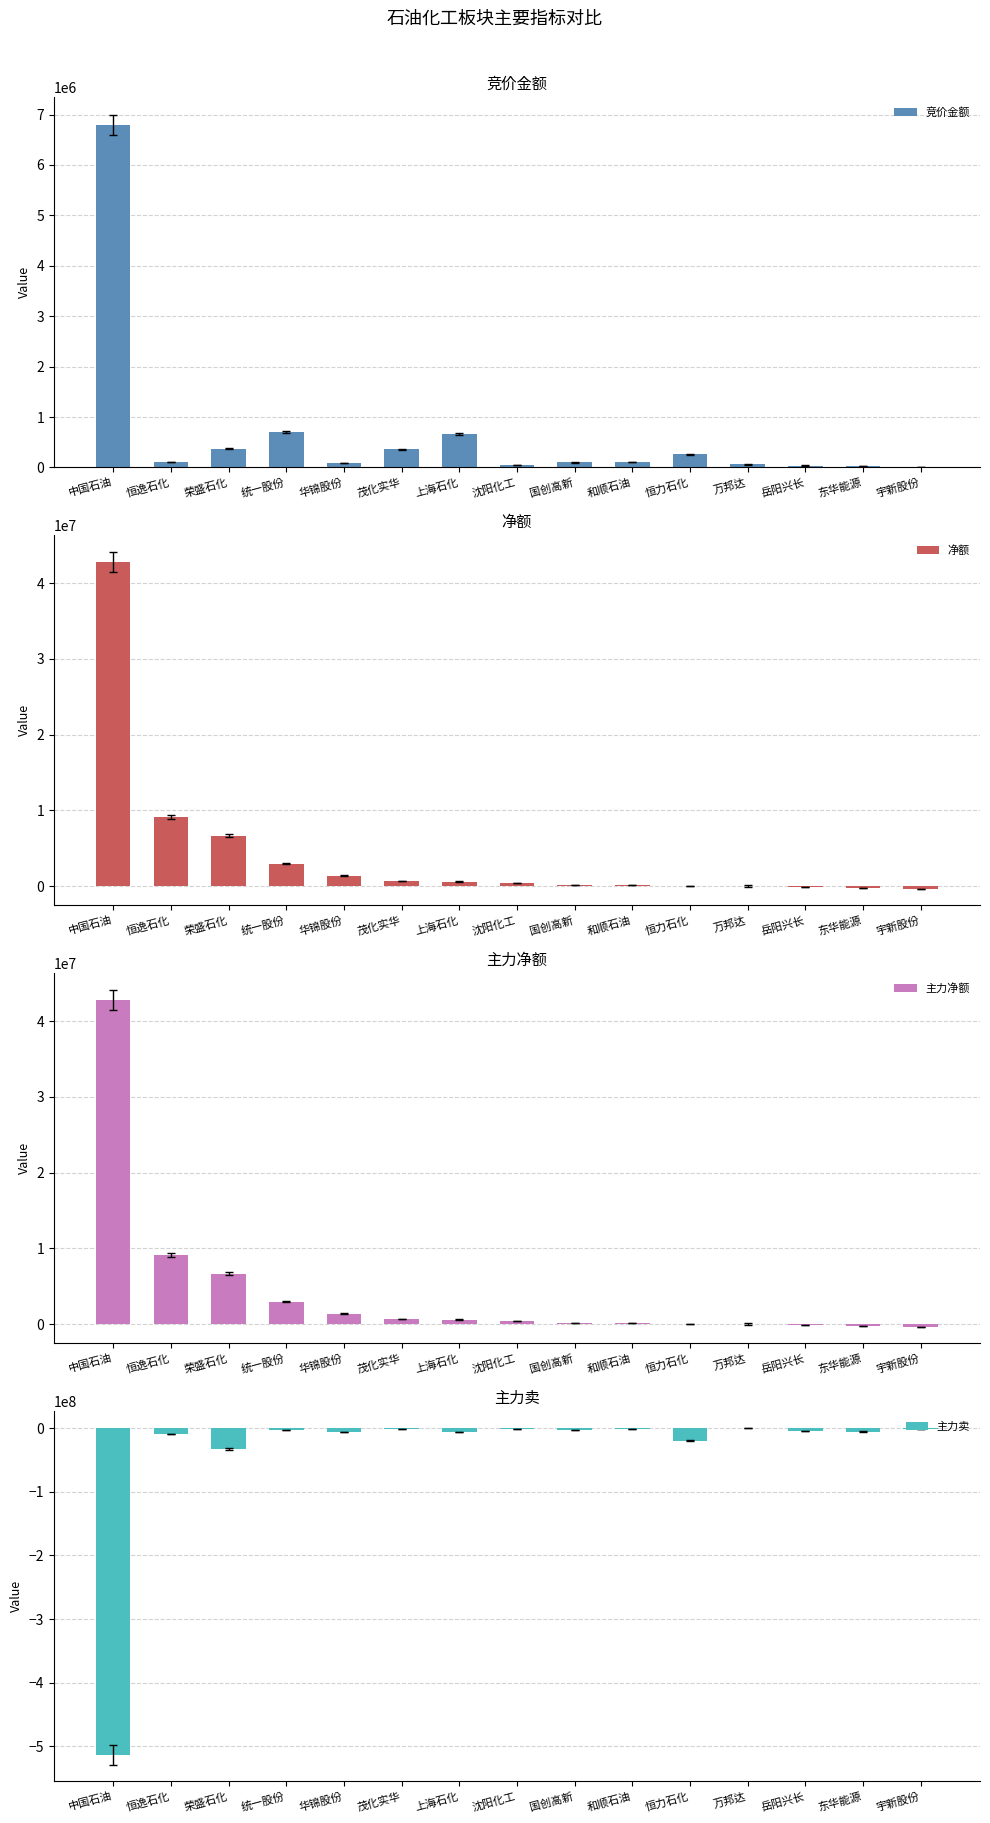

What is the label of the 6th bar from the right?

和顺石油